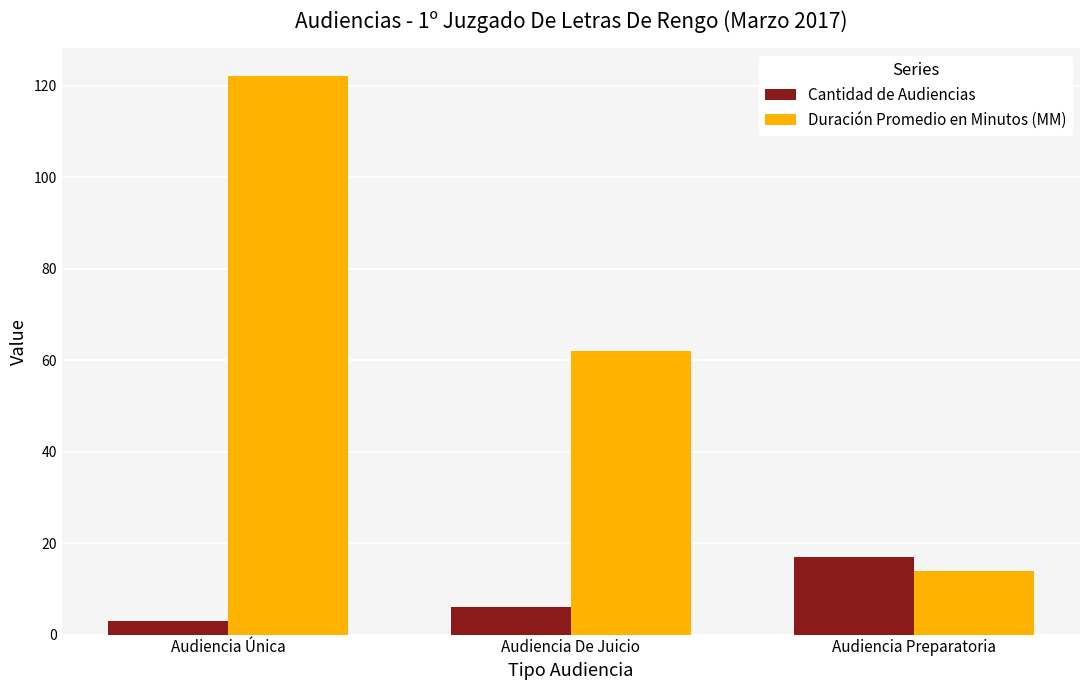

The value of Duración Promedio en Minutos (MM) at Audiencia Preparatoria is 14. True or false?

True